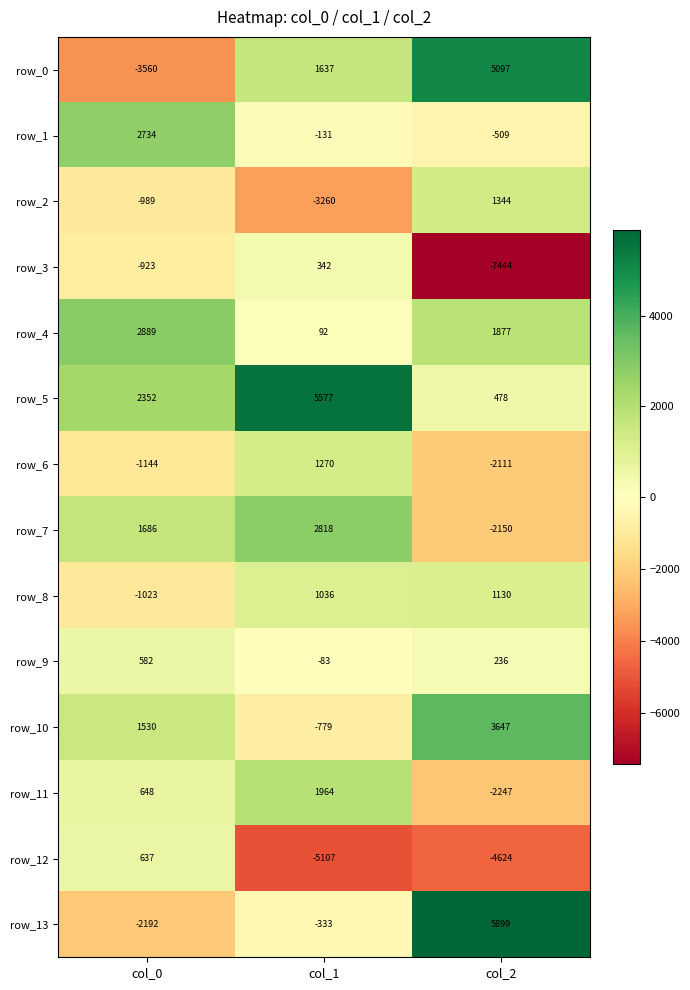

What is the total value across all series at col_0?

3227